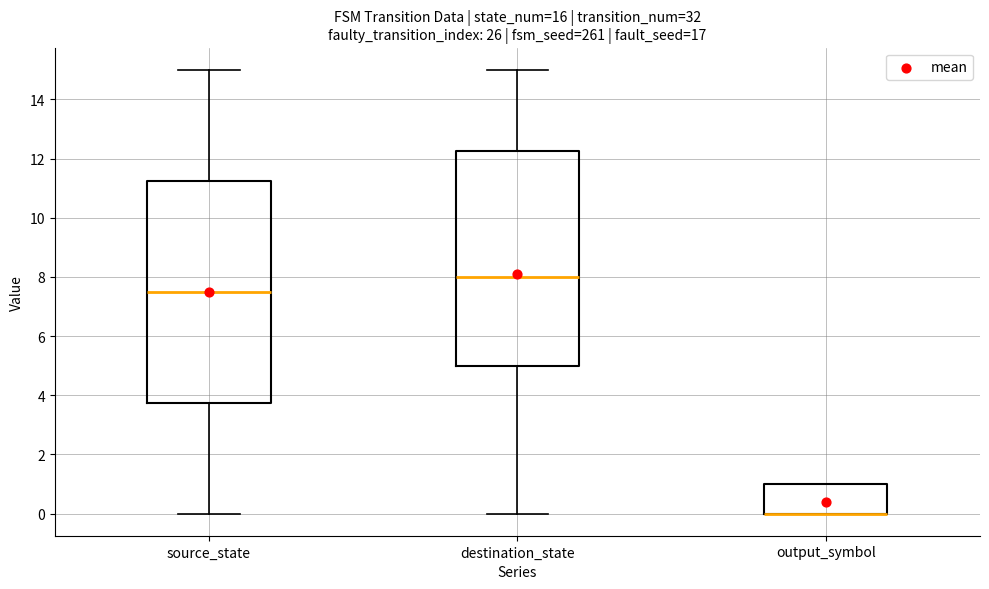

Reading left to right, read every box against the y-axis: the position of its median line, the range the box covers, and the ends of its whiskers. The values are not printed on the chart, so give them approximately, as read against the axis.

source_state: median 7.6, box 3.8 to 11.2, whiskers 0.0 to 15.0
destination_state: median 8.0, box 5.0 to 12.2, whiskers 0.0 to 15.0
output_symbol: median 0.0 (drawn on the box's lower edge), box 0.0 to 1.0, whiskers 0.0 to 1.0